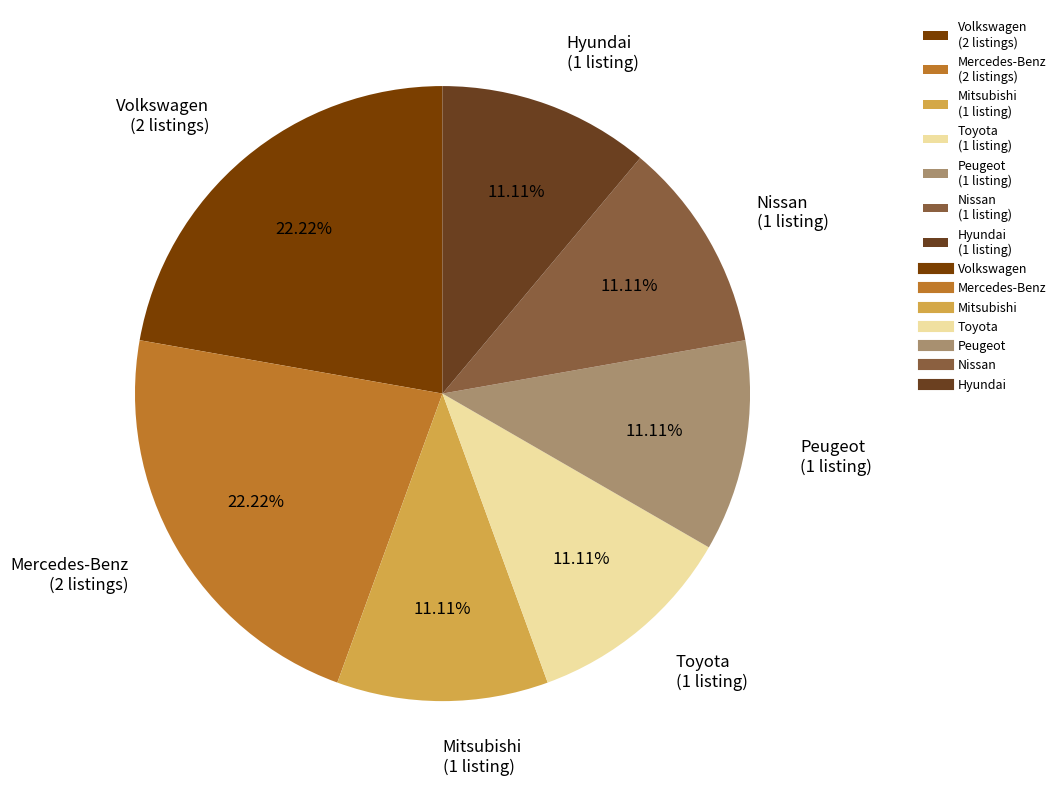

Combined, do Mitsubishi (1 listing) and Toyota (1 listing) account for over 50%?

No